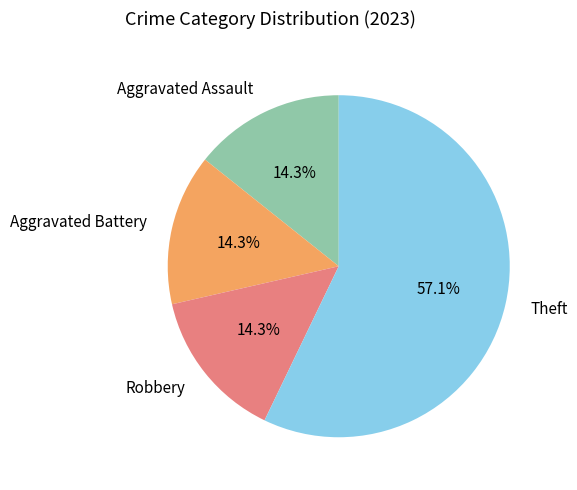

Approximately how many times larger is the value at Aggravated Assault compared to Robbery?

1.0